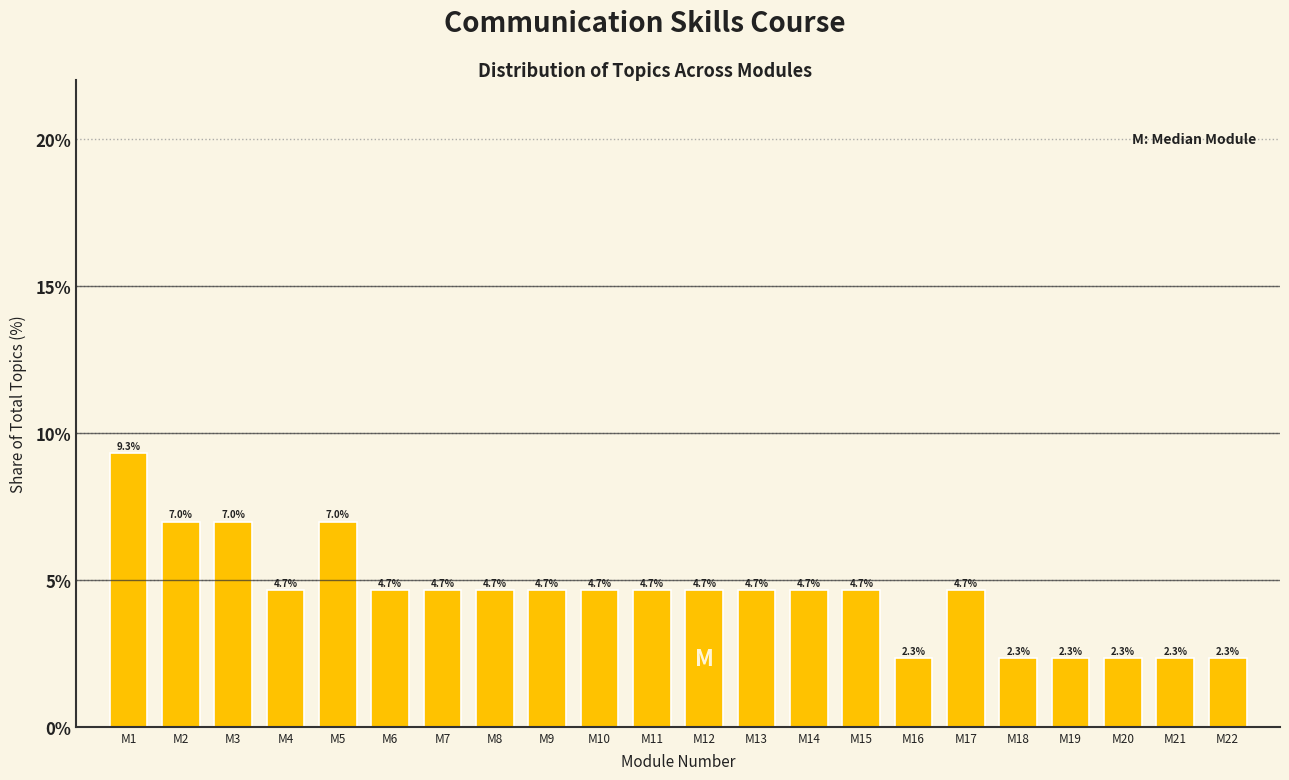

Reading right to left, transcribe all the data shown in this chart.

M22=2.3	M21=2.3	M20=2.3	M19=2.3	M18=2.3	M17=4.7	M16=2.3	M15=4.7	M14=4.7	M13=4.7	M12=4.7	M11=4.7	M10=4.7	M9=4.7	M8=4.7	M7=4.7	M6=4.7	M5=7.0	M4=4.7	M3=7.0	M2=7.0	M1=9.3